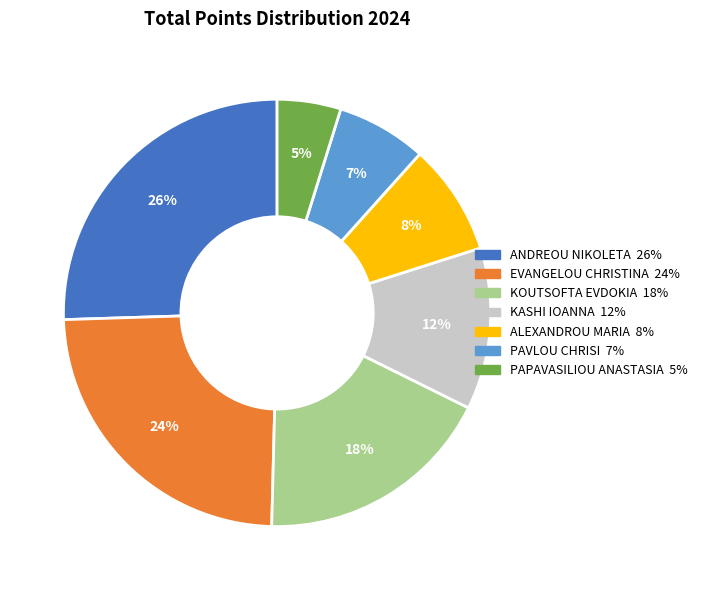

What is the ratio of the value at KASHI IOANNA to the value at ANDREOU NIKOLETA?

0.5